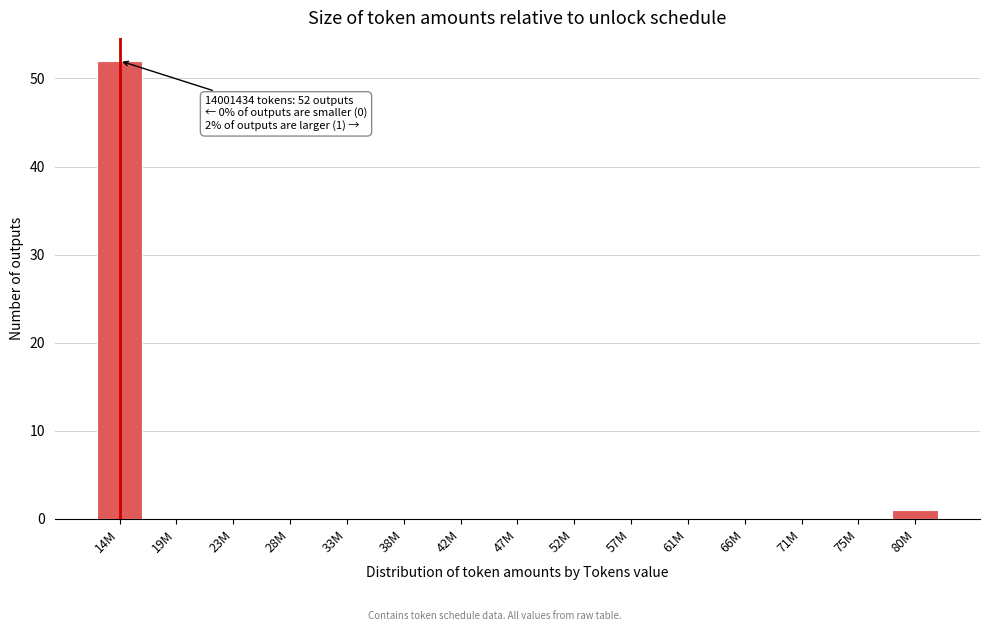

Reading right to left, list all the values displayed in this chart.

80M=1	75M=0	71M=0	66M=0	61M=0	57M=0	52M=0	47M=0	42M=0	38M=0	33M=0	28M=0	23M=0	19M=0	14M=52